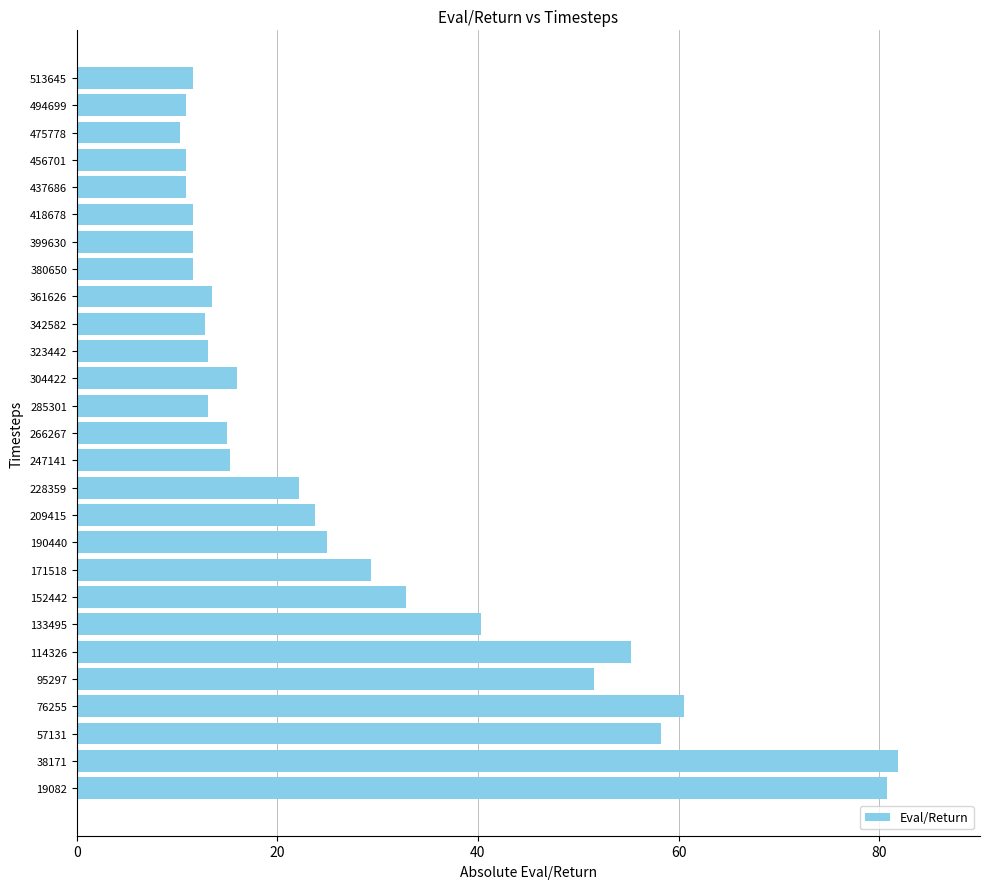

Is it true that the value at 437686 is 10.9?

True